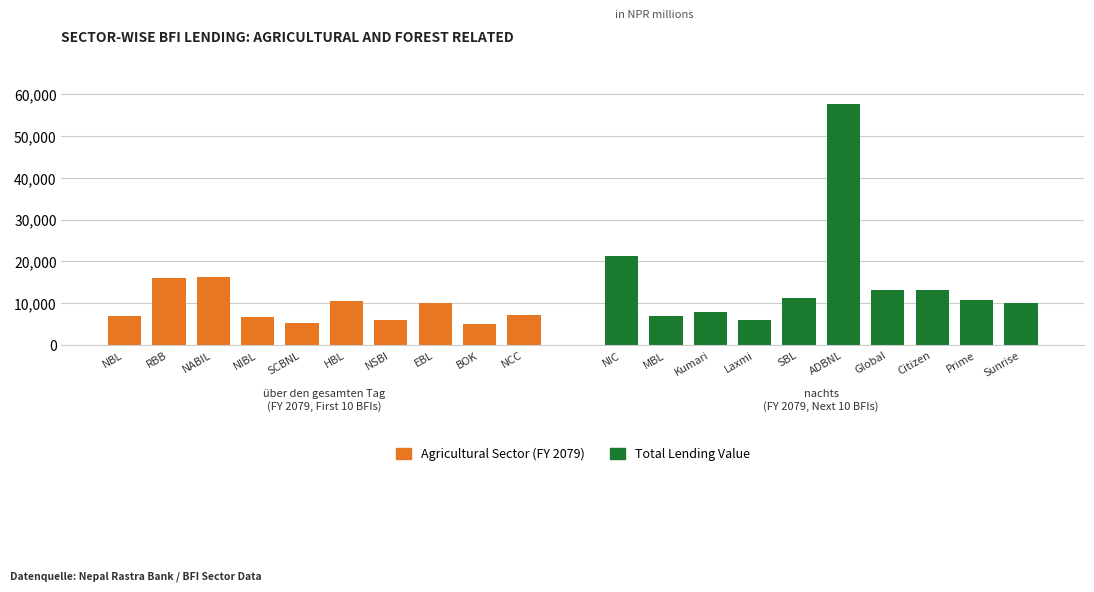

At NSBI, list the series in order from smallest to largest.

Agricultural Sector (FY 2079), Total Lending Value